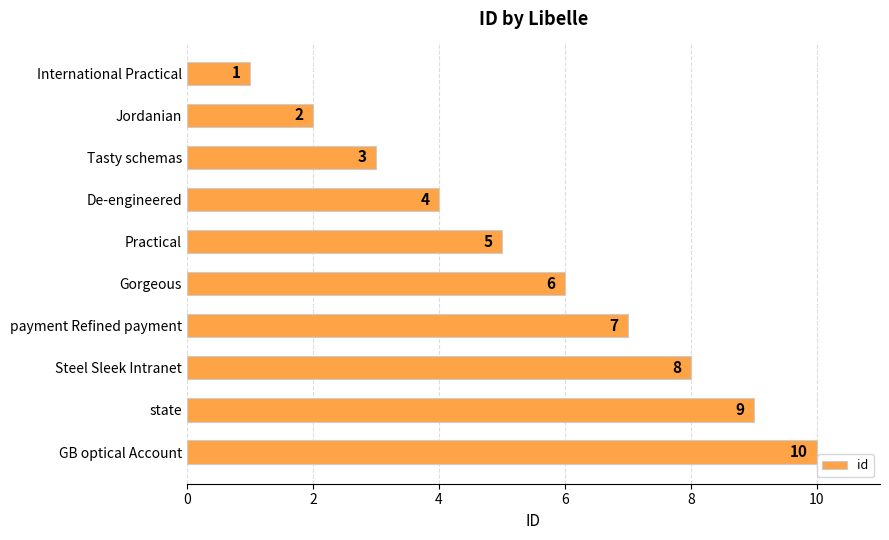

What is the difference between the second highest and second lowest values?

7